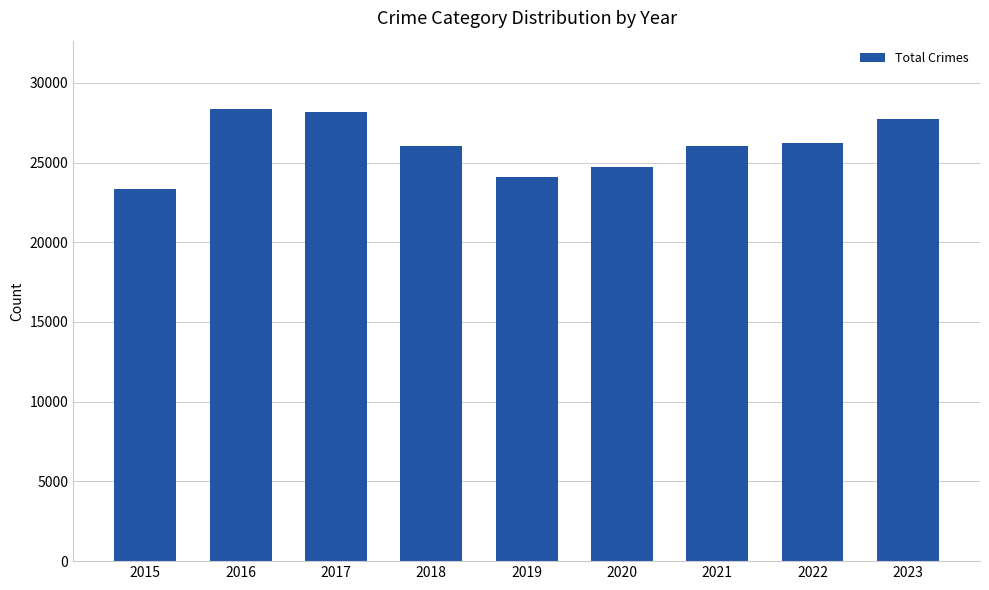

What is the smallest value displayed?

23320